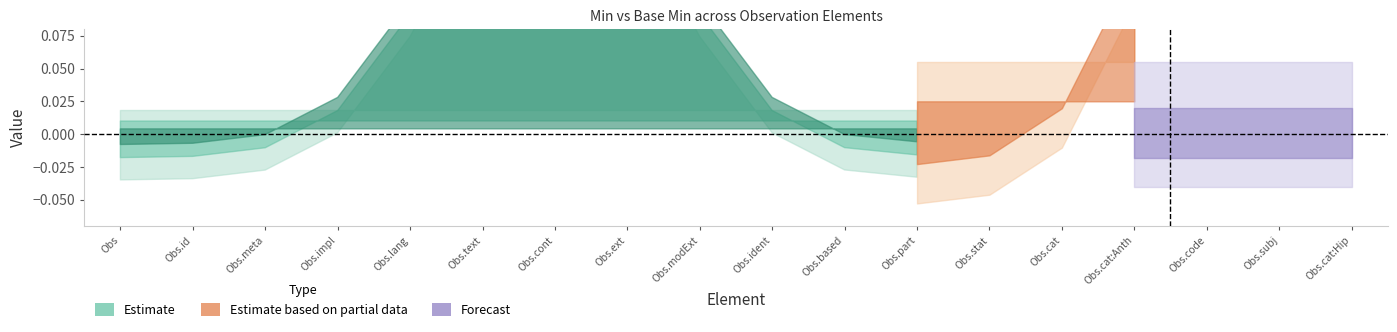

True or false: Min has more than 0 points higher than both neighbors.

True